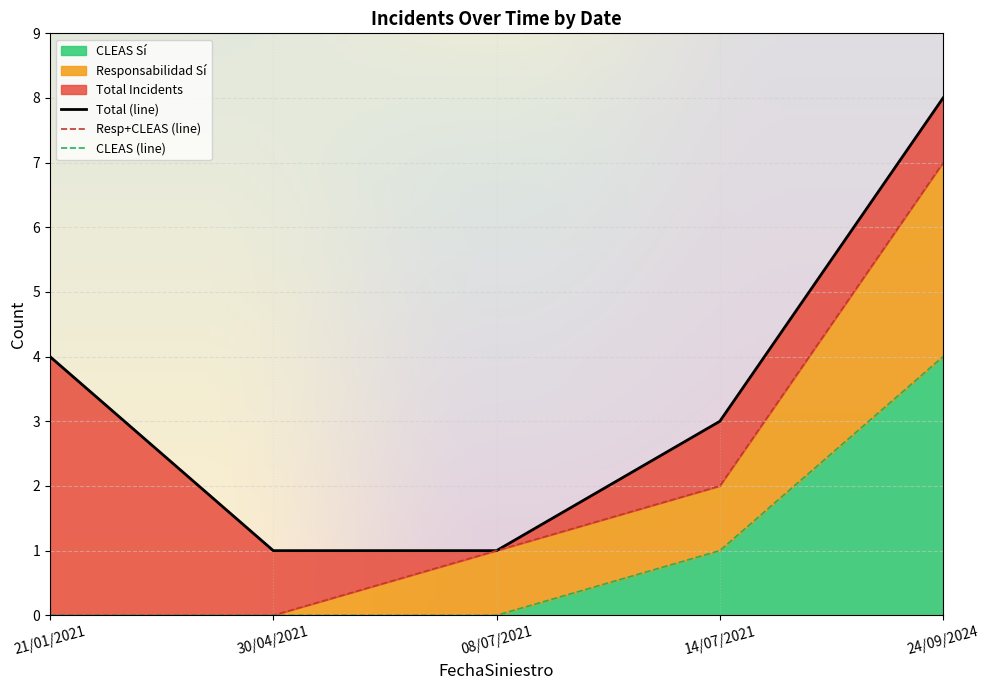

Which category has the highest value in the CLEAS Sí series?

24/09/2024